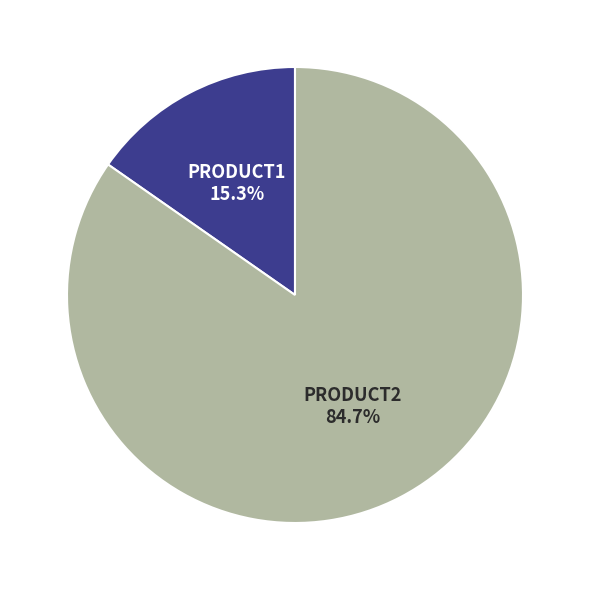

Does any single category account for the majority?

Yes